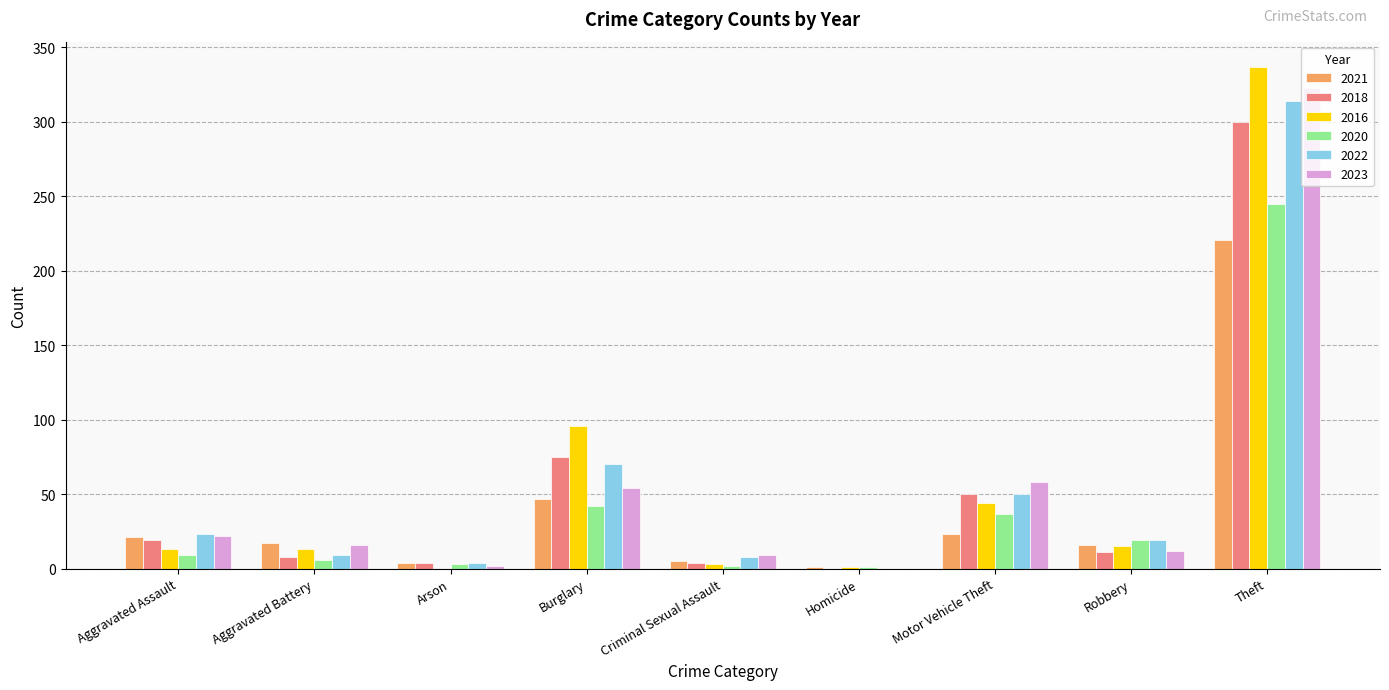

What is the sum of the 2023 values at Burglary and Motor Vehicle Theft?

112